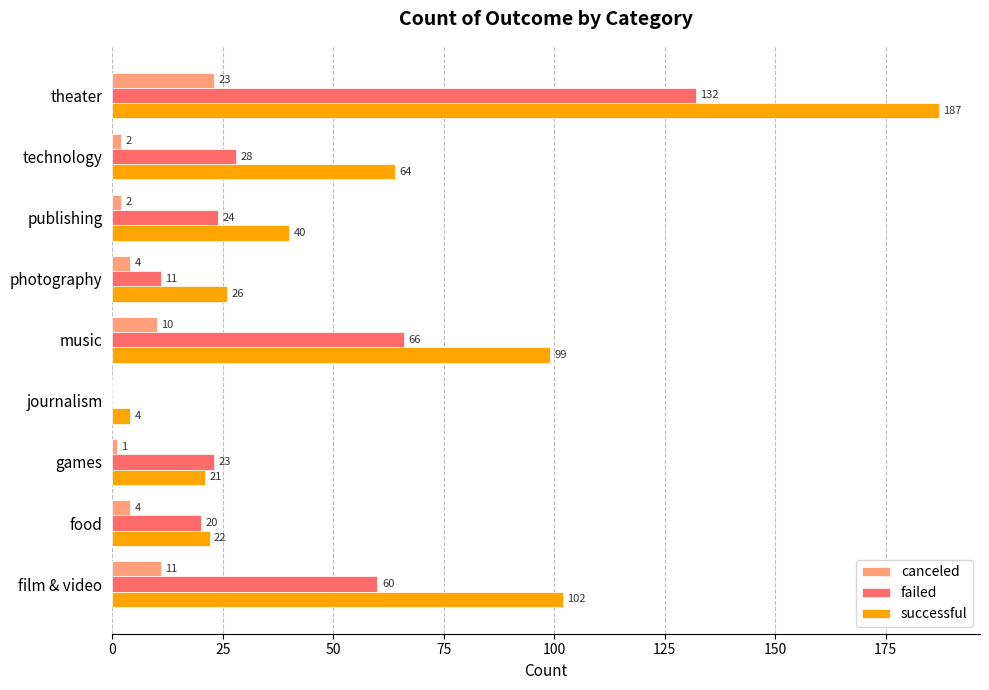

Between film & video and games, which series saw the biggest shift?

successful